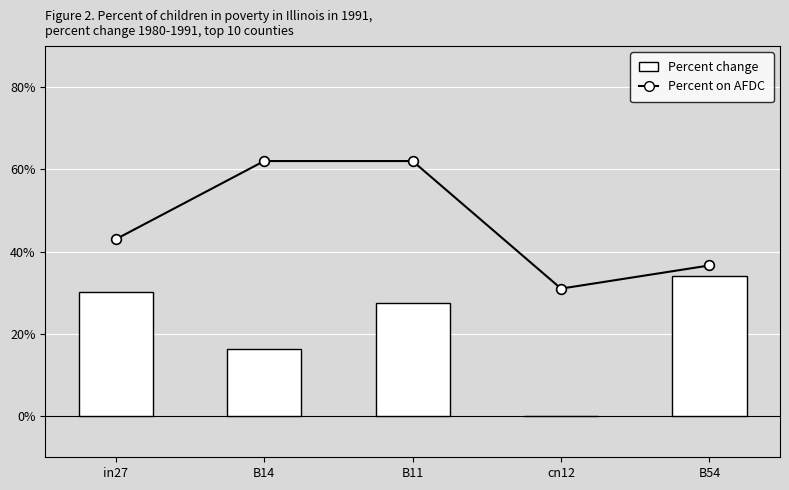

At how many categories does at least one series exceed 0?

5